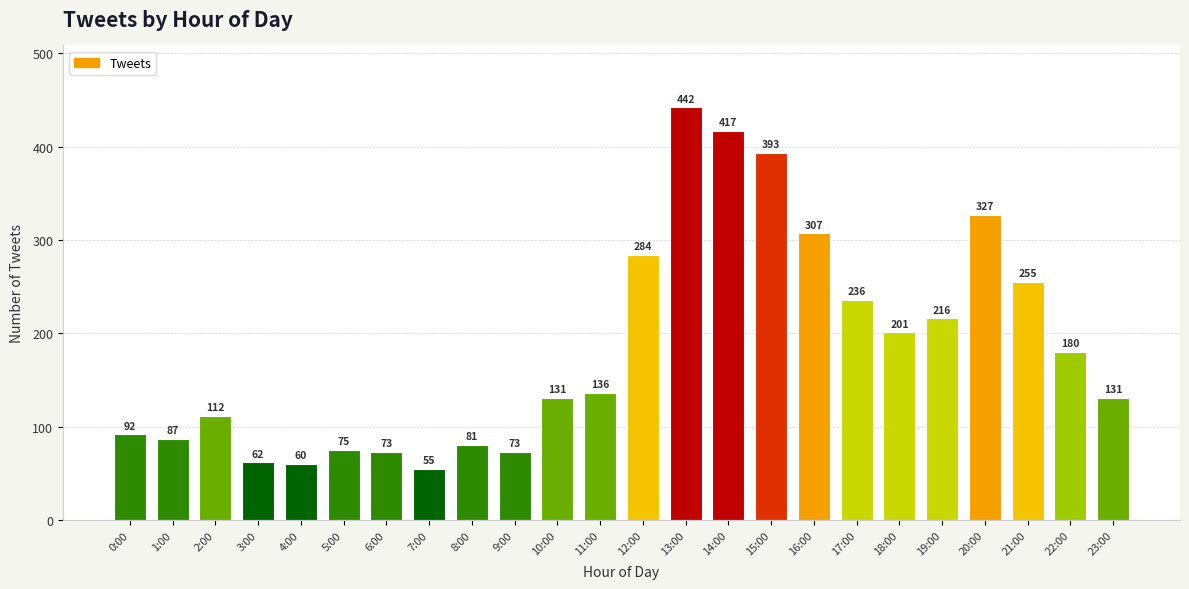

What is the difference between the second highest and minimum values?

362